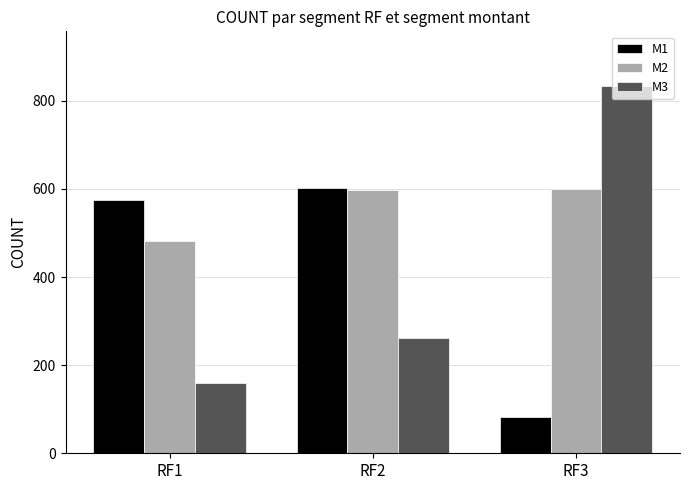

What value does the M2 series have at RF2, to the nearest 10?

600